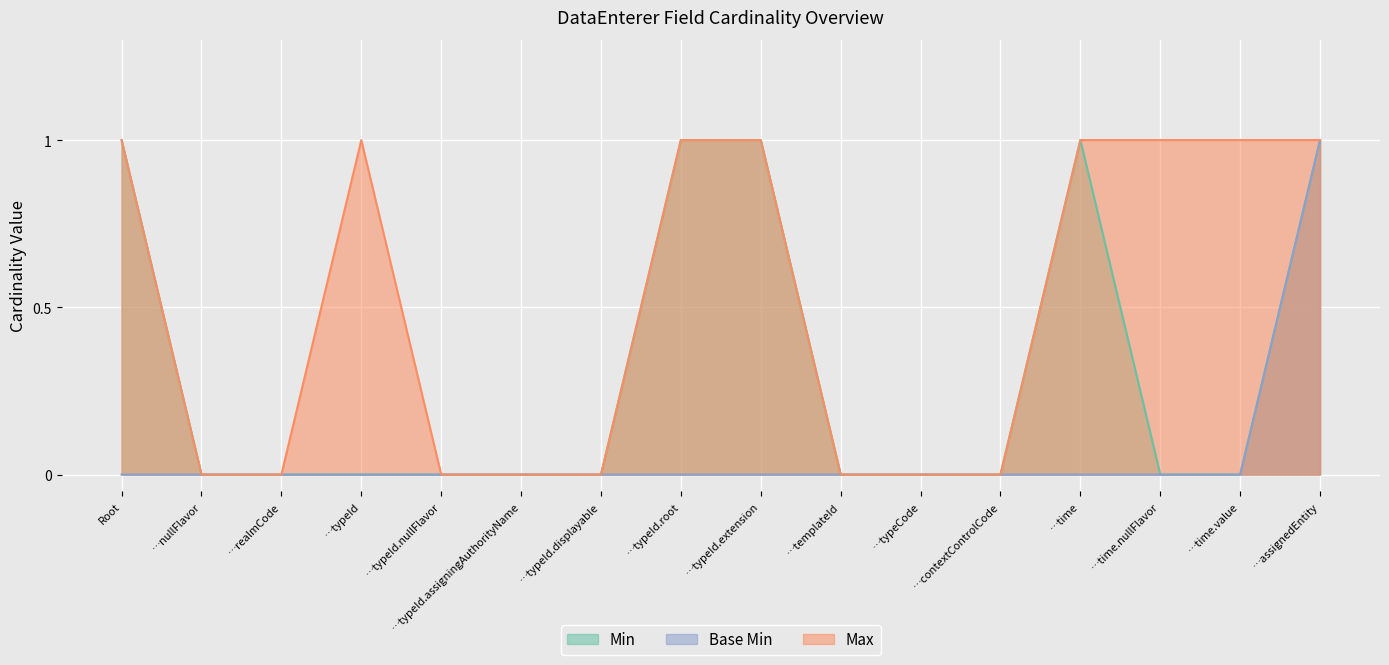

What is the greatest value displayed?

1